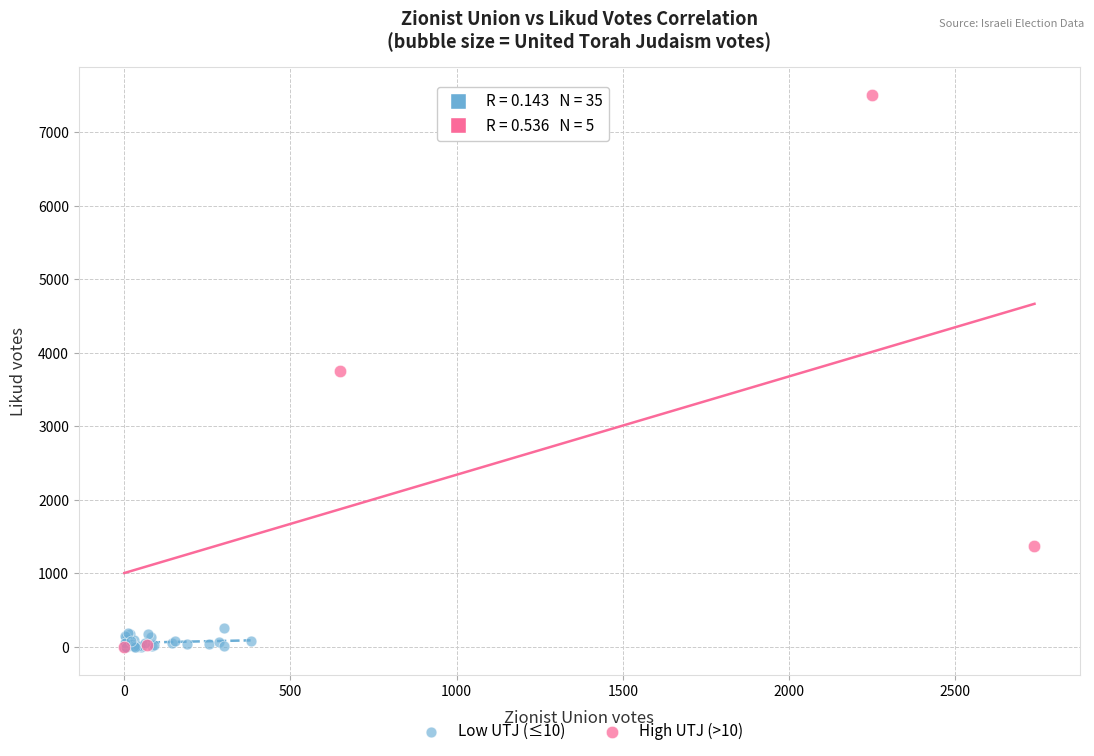

Which series reaches the maximum Y coordinate?

High UTJ (>10)